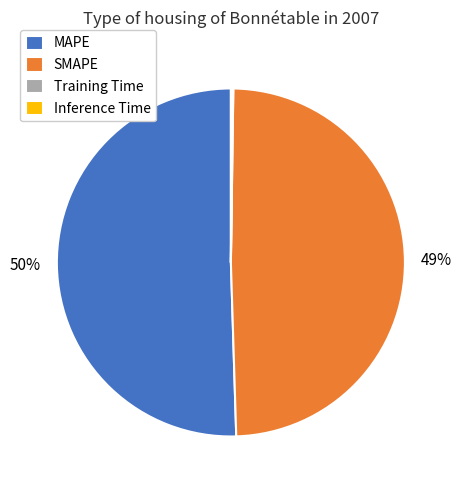

What is the ratio of the value at MAPE to the value at SMAPE?

1.0